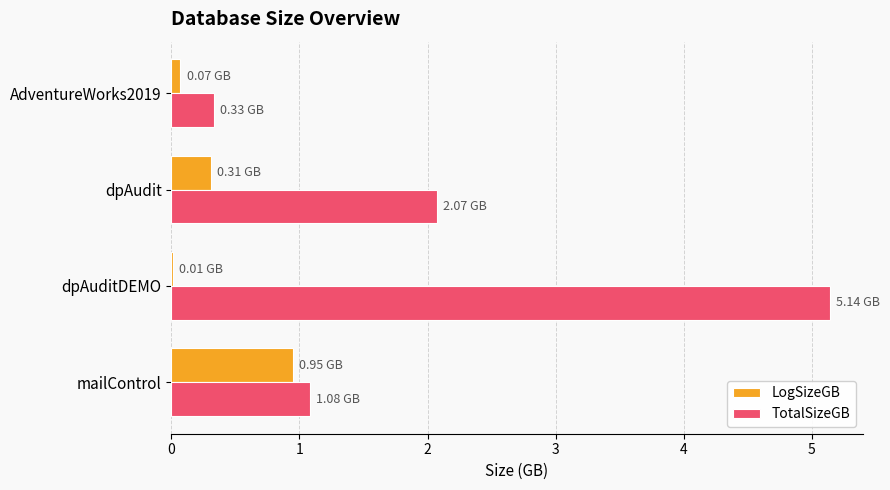

At which label does LogSizeGB reach its peak?

mailControl